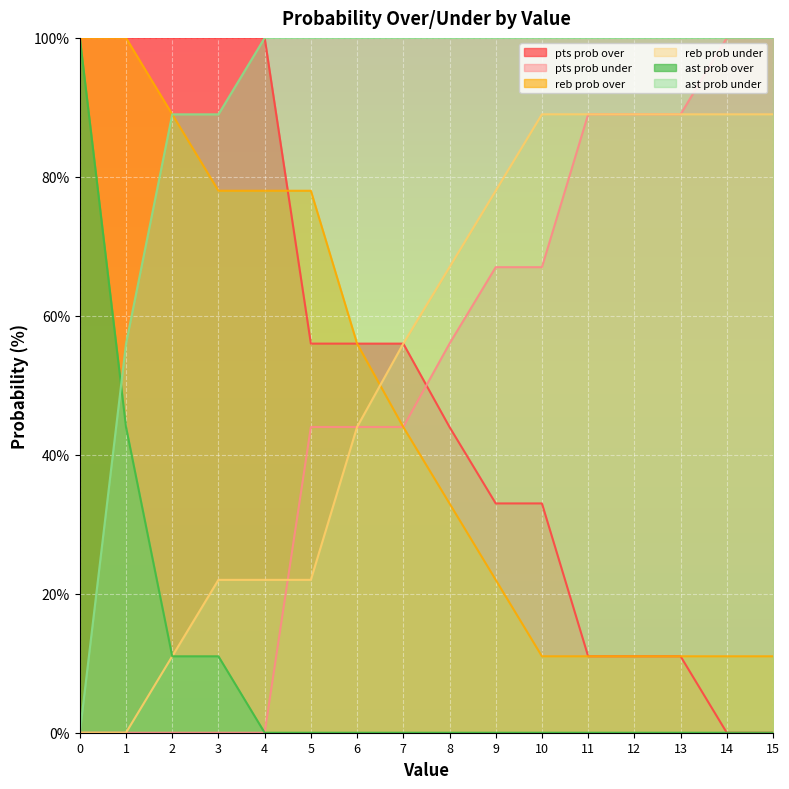

Reading right to left, what are all the values shown in this chart?

pts prob over: 0	0	11	11	11	33	33	44	56	56	56	100	100	100	100	100
pts prob under: 100	100	89	89	89	67	67	56	44	44	44	0	0	0	0	0
reb prob over: 11	11	11	11	11	11	22	33	44	56	78	78	78	89	100	100
reb prob under: 89	89	89	89	89	89	78	67	56	44	22	22	22	11	0	0
ast prob over: 0	0	0	0	0	0	0	0	0	0	0	0	11	11	44	100
ast prob under: 100	100	100	100	100	100	100	100	100	100	100	100	89	89	56	0